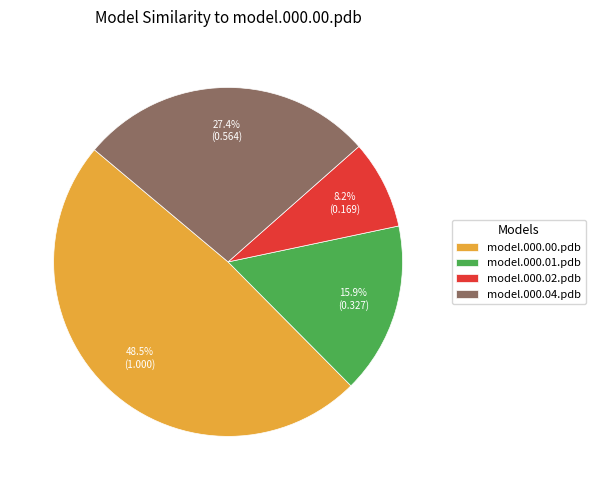

How many slices are in this pie chart?

4